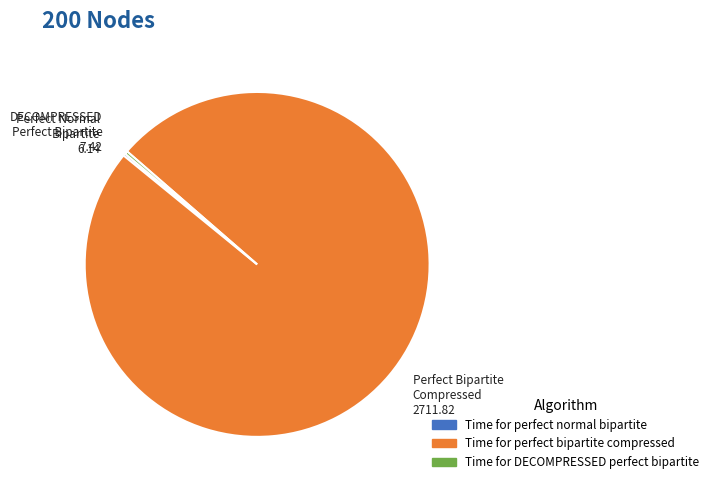

Which slice is the largest?

Time for perfect bipartite compressed